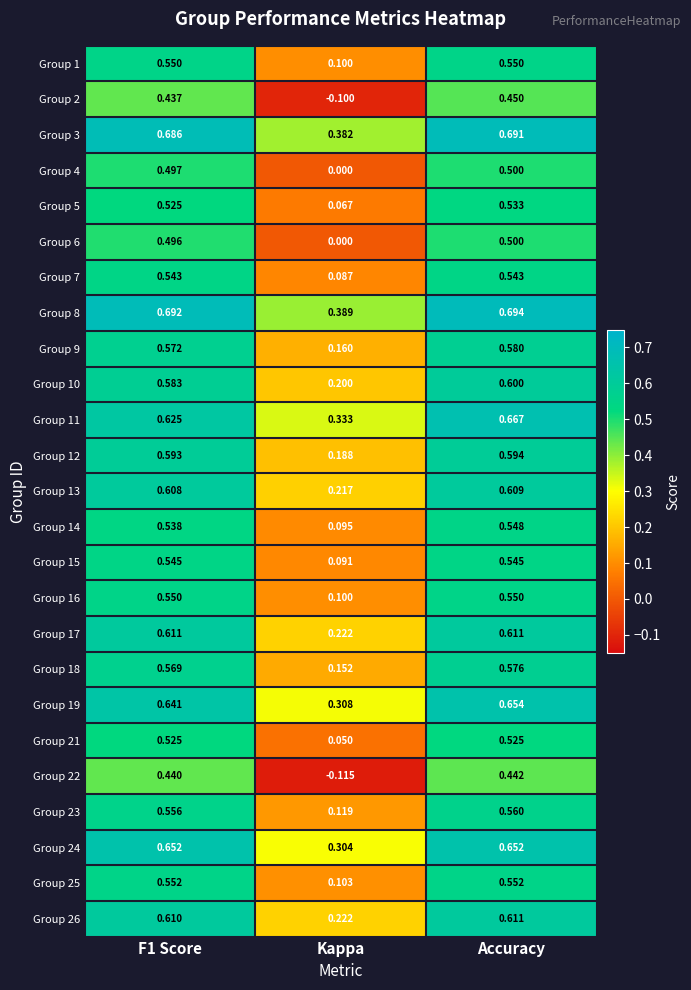

Where is Group 26 nearest to the value 0?

Kappa